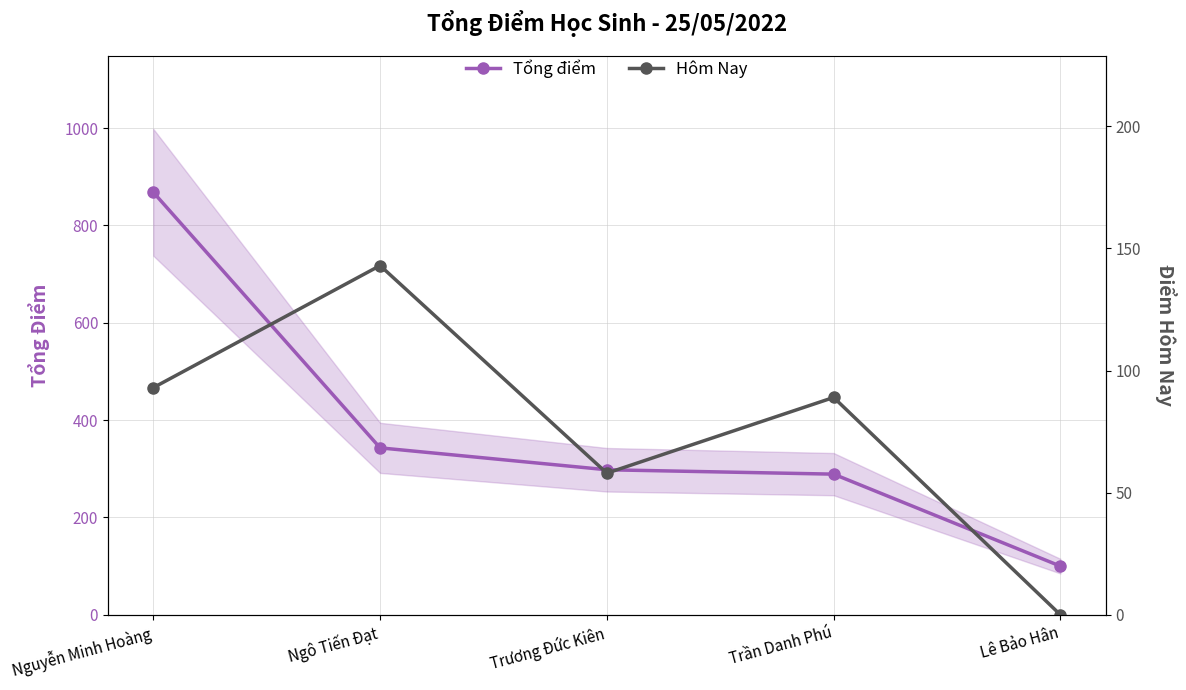

Where does the Hôm Nay series first go above 89?

Nguyễn Minh Hoàng